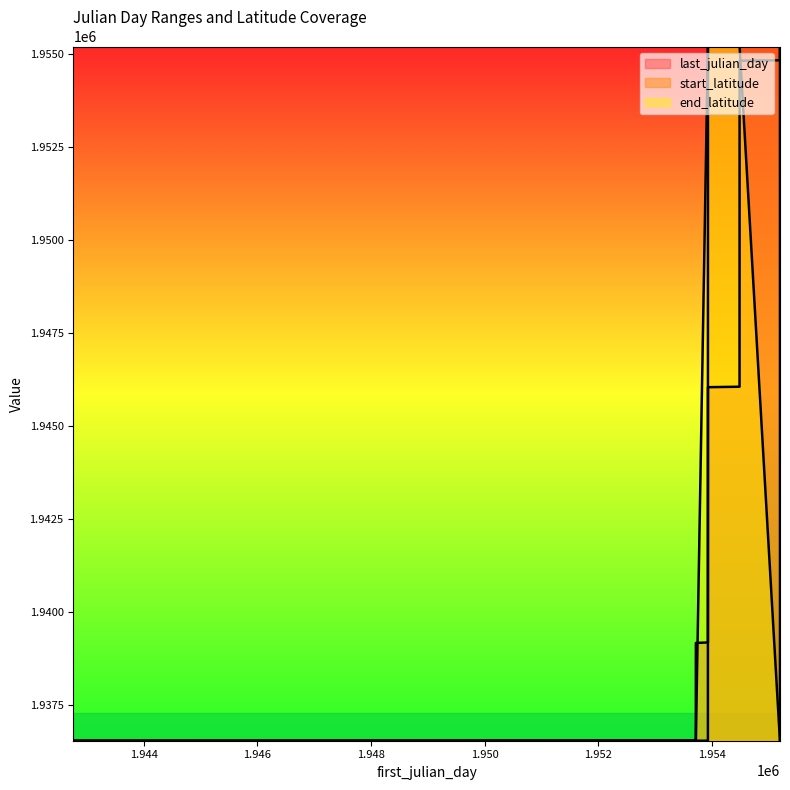

At which category is the sum across all series the highest?

1954489